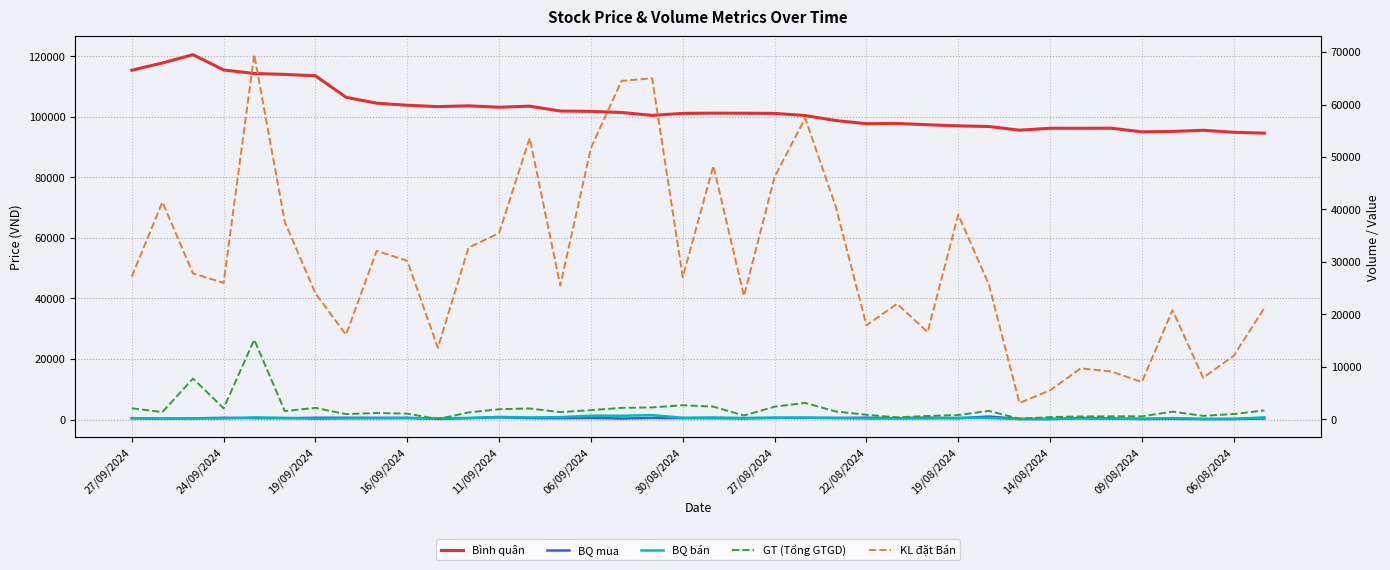

Is the value of BQ bán at 22/08/2024 greater than the value of BQ mua at 16/09/2024?

No